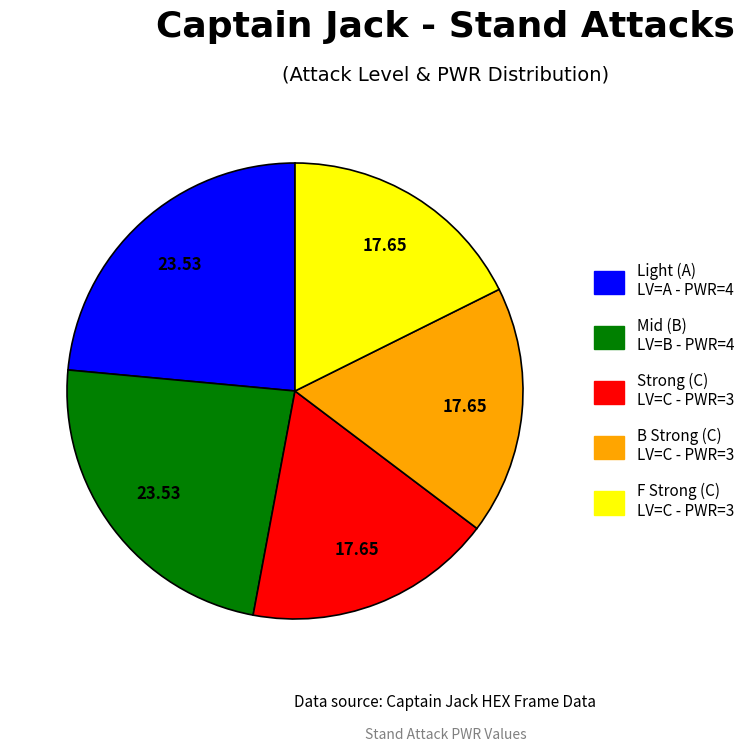

What is the ratio of the value at Strong (C) to the value at Mid (B)?

0.8